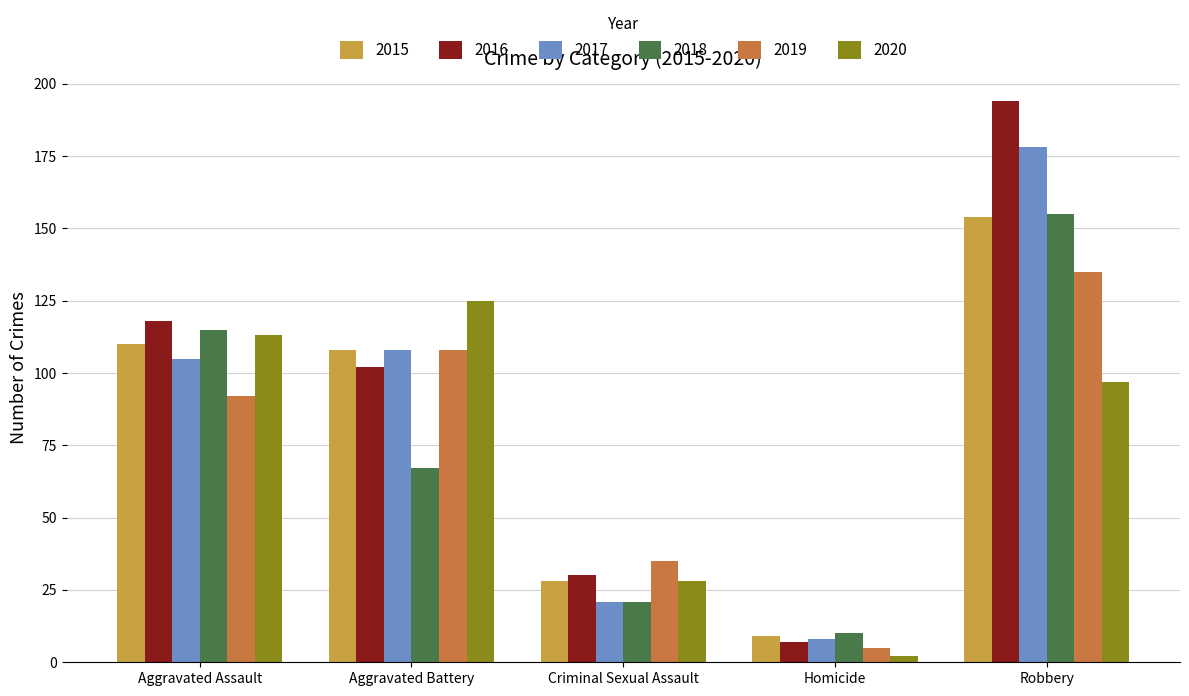

How many distinct data groups are displayed?

6